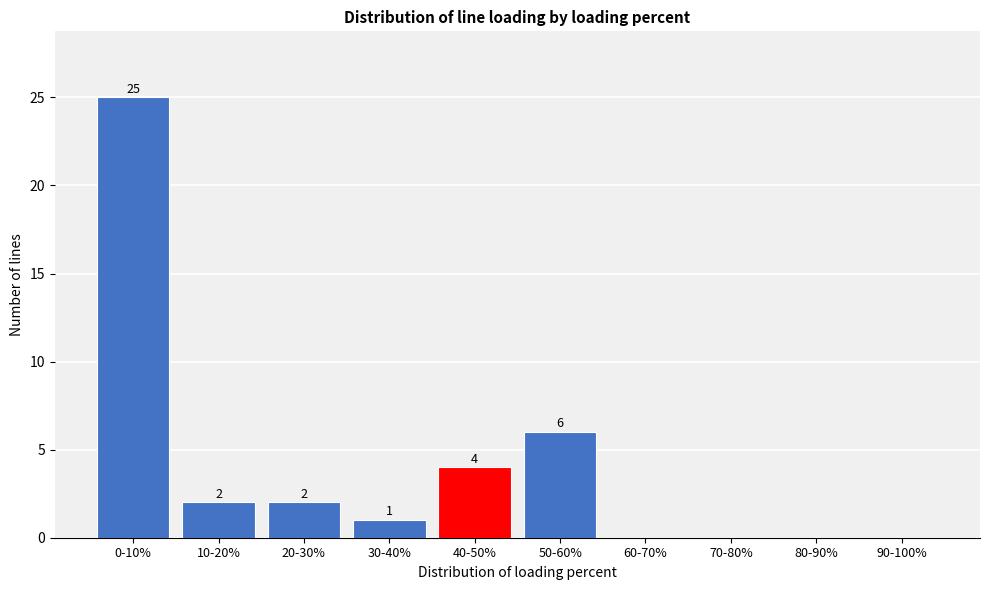

Reading right to left, extract all data points from this chart.

90-100%=0	80-90%=0	70-80%=0	60-70%=0	50-60%=6	40-50%=4	30-40%=1	20-30%=2	10-20%=2	0-10%=25